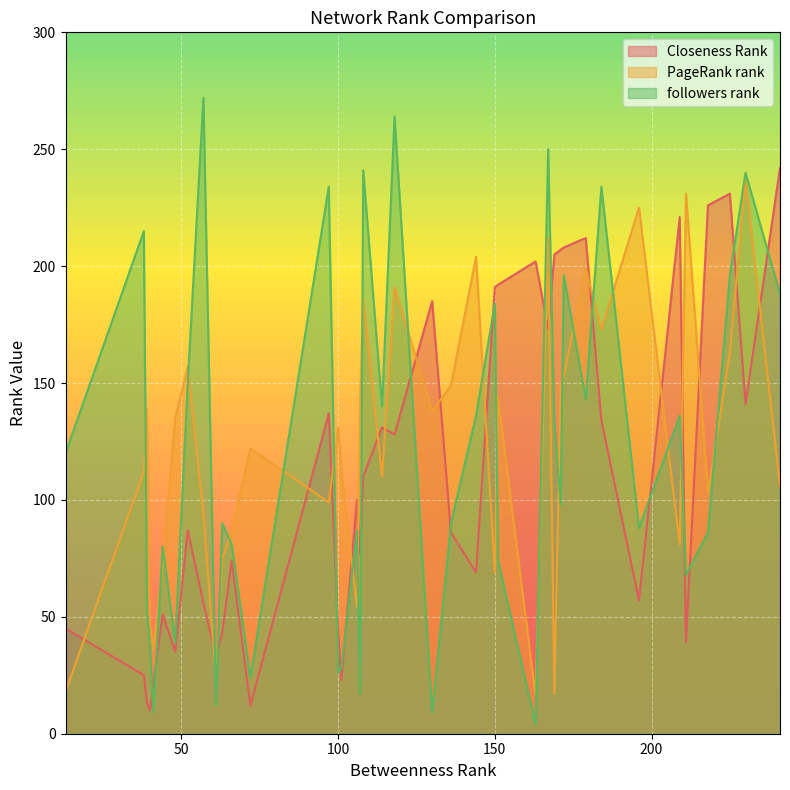

After their last crossing, which series has the higher values: followers rank or PageRank rank?

followers rank